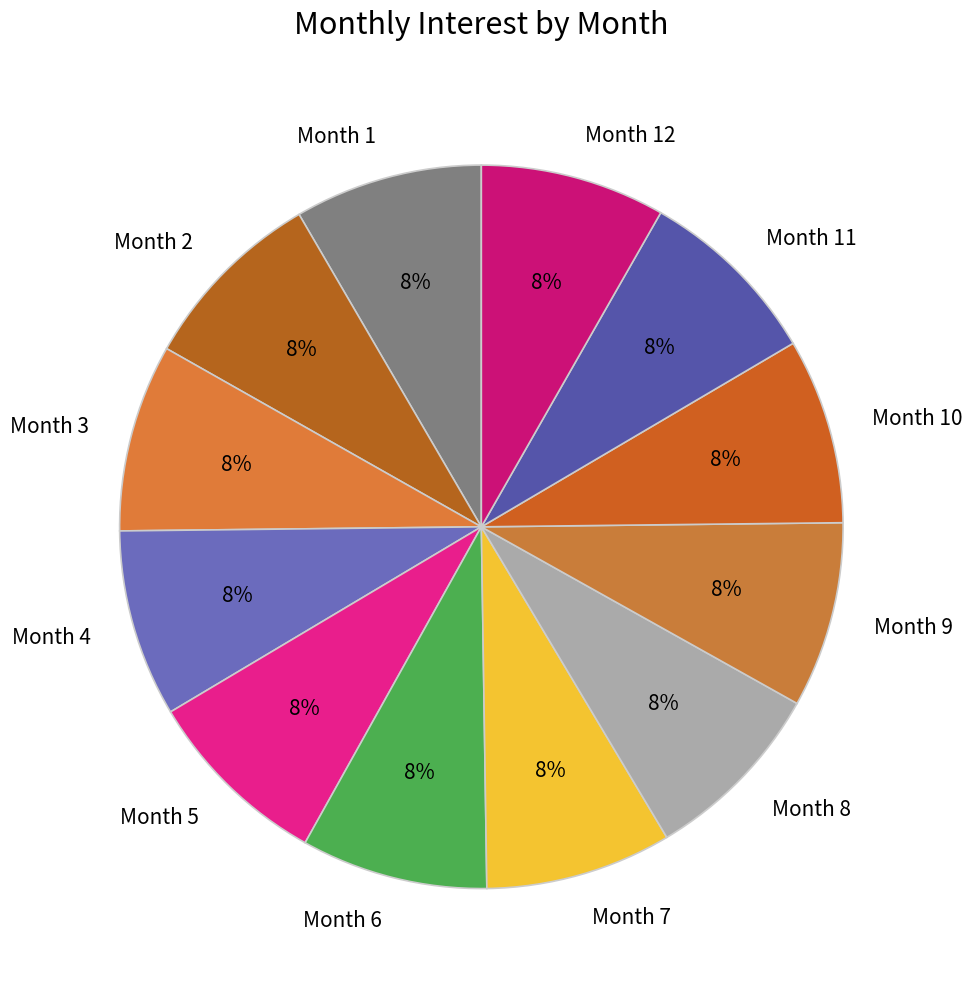

What is the ratio of the value at Month 2 to the value at Month 7?

1.0